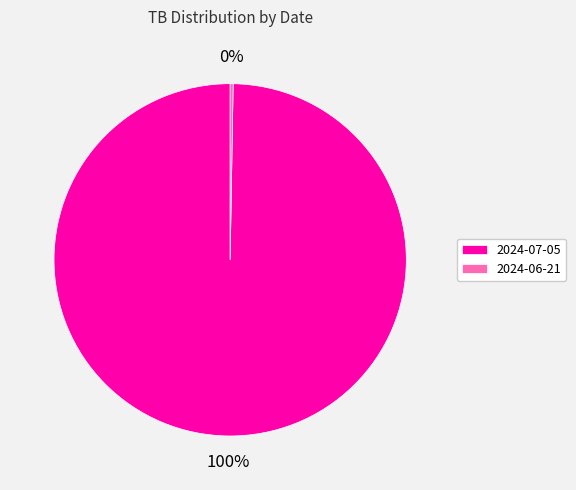

True or false: 2024-07-05 accounts for 89% of the total.

False